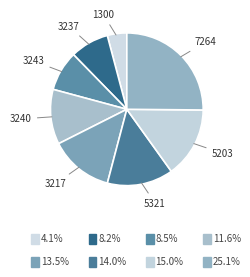

Count the number of slices in the pie.

8